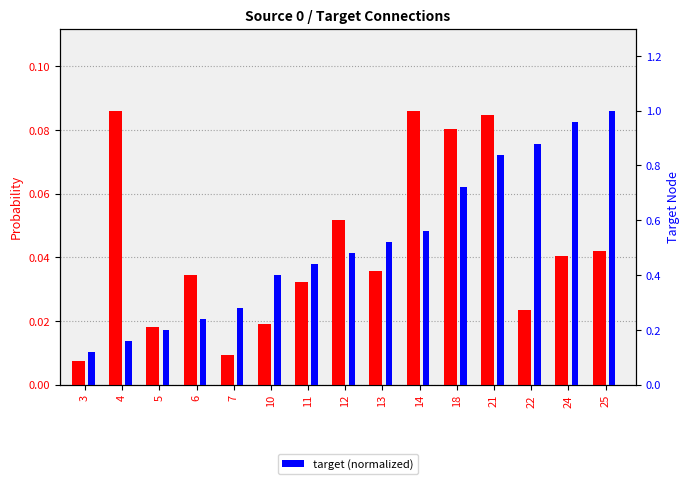

List the labels in order of target (normalized) value, largest first.

25, 24, 22, 21, 18, 14, 13, 12, 11, 10, 7, 6, 5, 4, 3